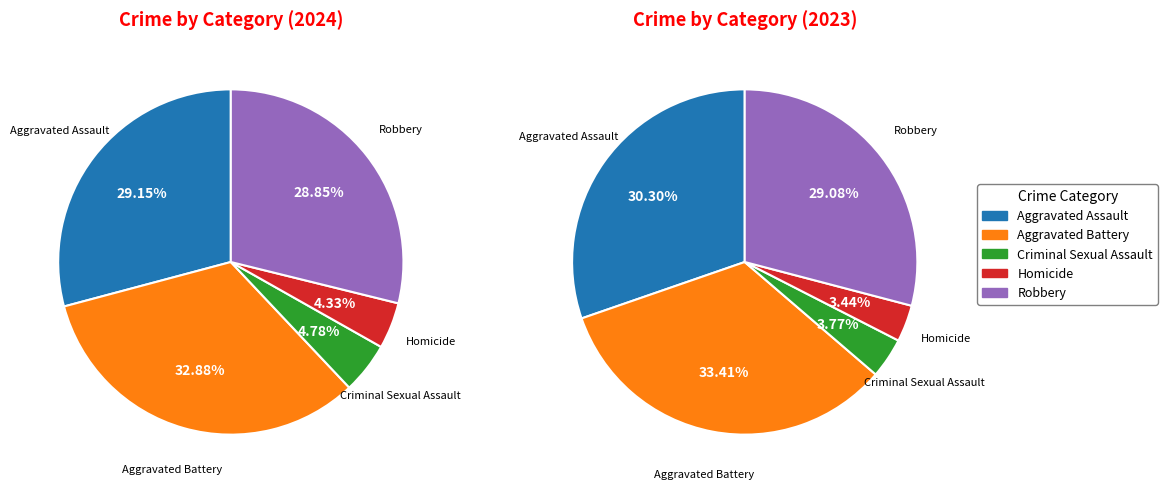

What percentage do Aggravated Battery and Homicide together represent?

37.2%